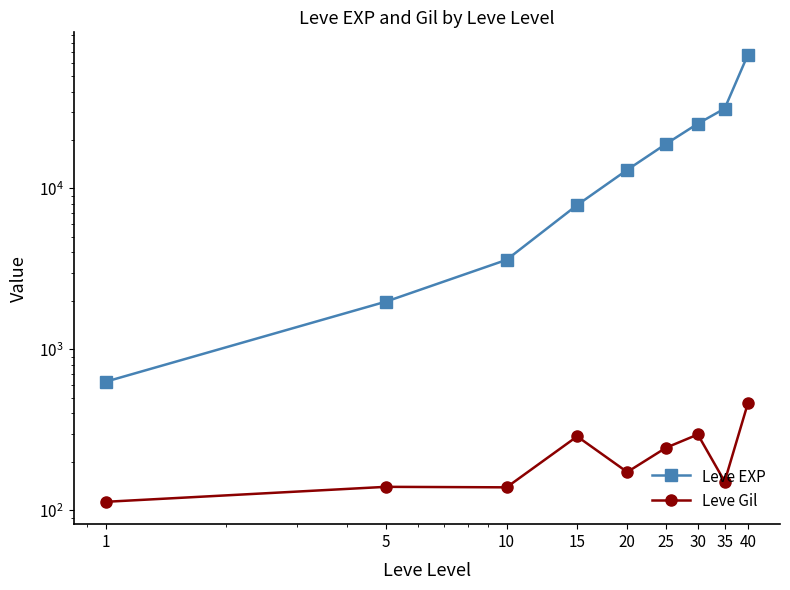

What is the average value of the Leve Gil series?

223